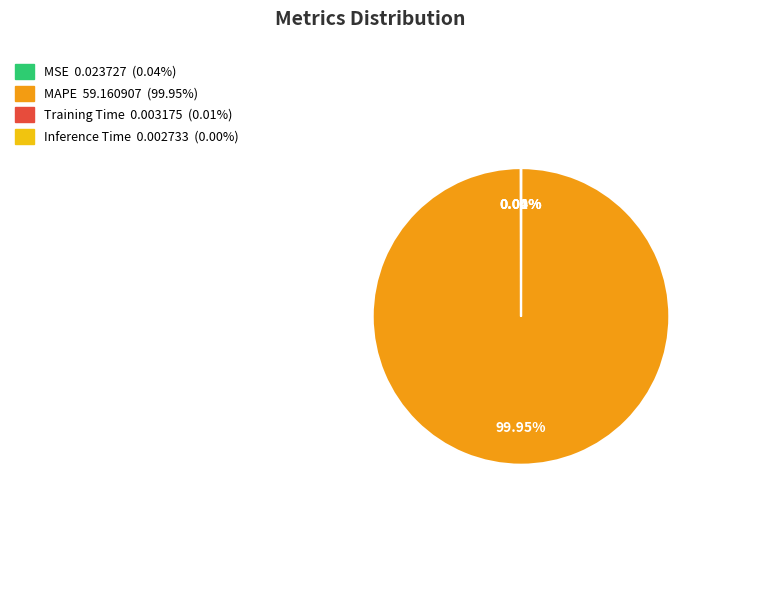

Which slice is the largest?

MAPE